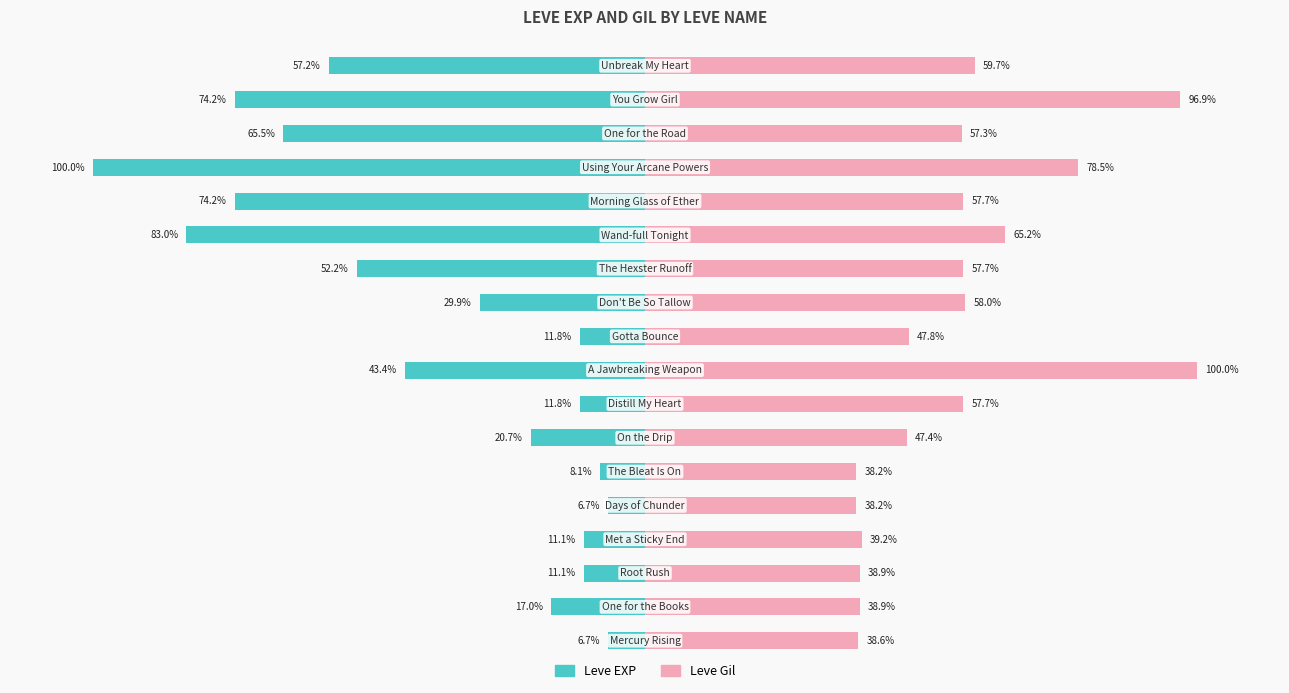

Which series has the largest range (max minus min)?

Leve EXP